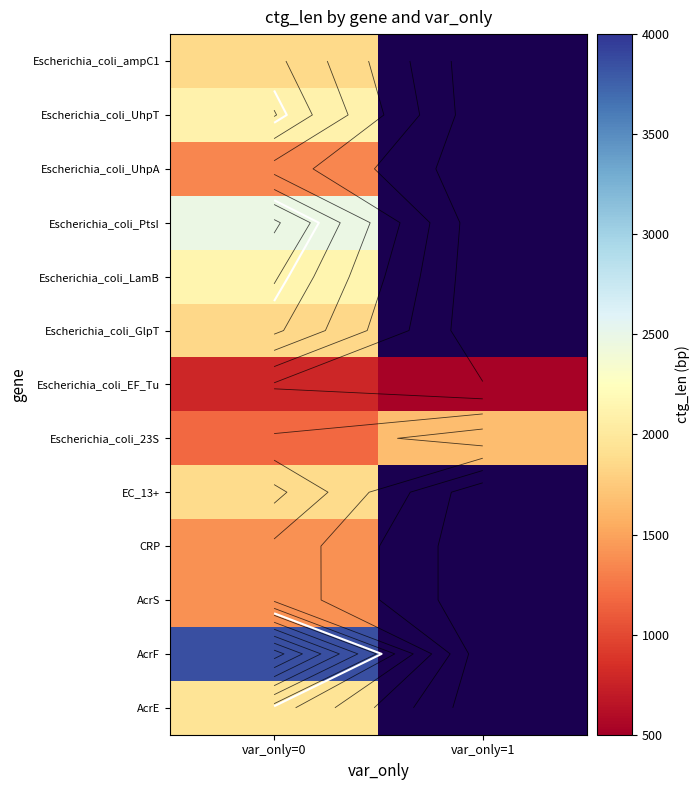

What is the difference between the Escherichia_coli_23S values at var_only=0 and var_only=1?

481.0